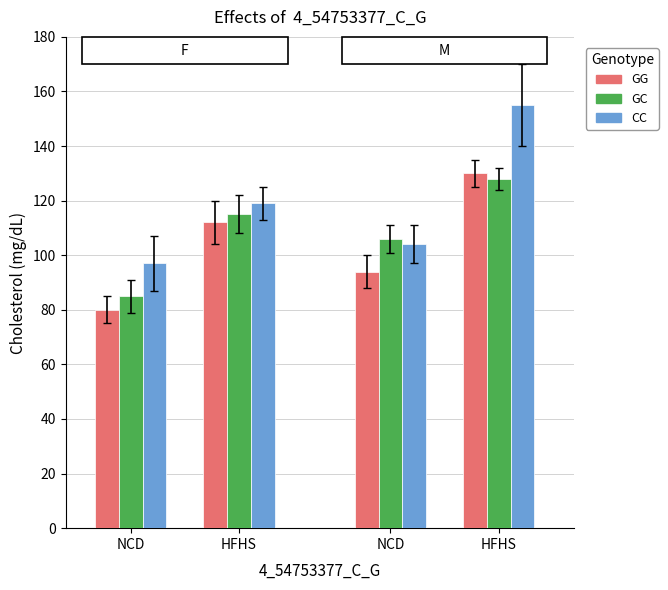

Reading left to right, what are all the values shown in this chart?

GG: 80	112	94	130
GC: 85	115	106	128
CC: 97	119	104	155